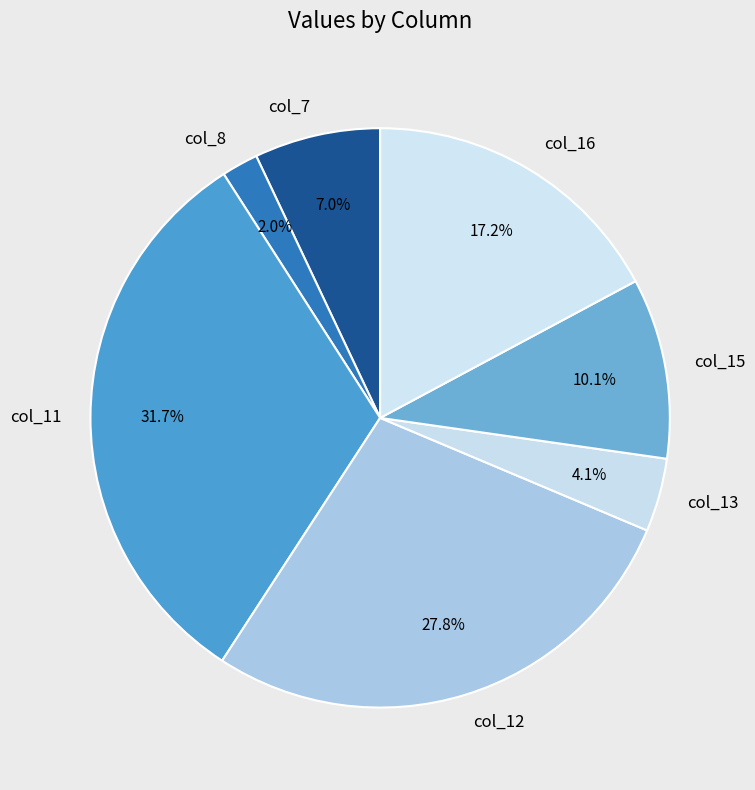

Between col_11 and col_7, which is larger?

col_11